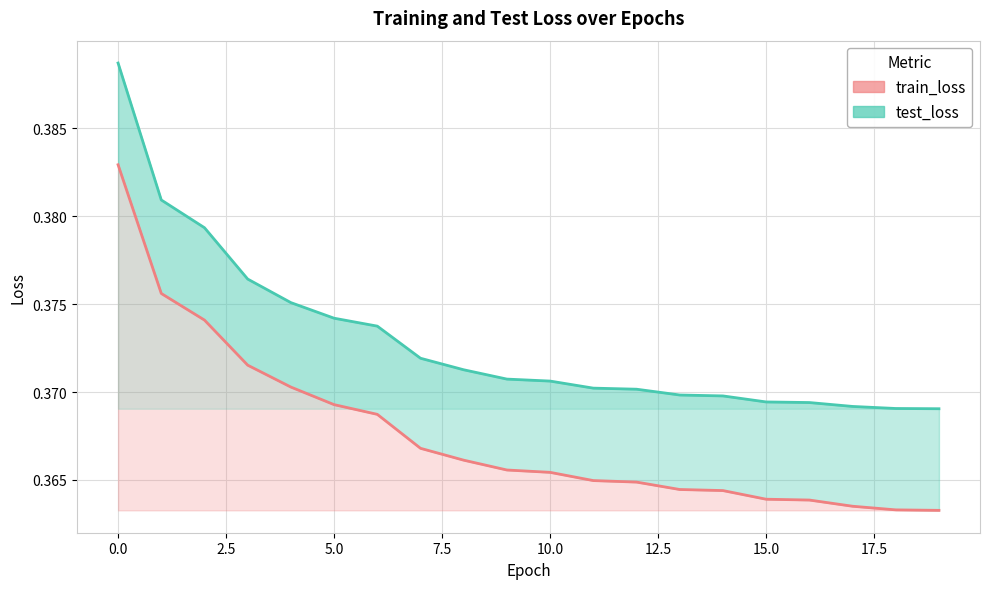

Is it true that train_loss equals 0.2 at 1?

False